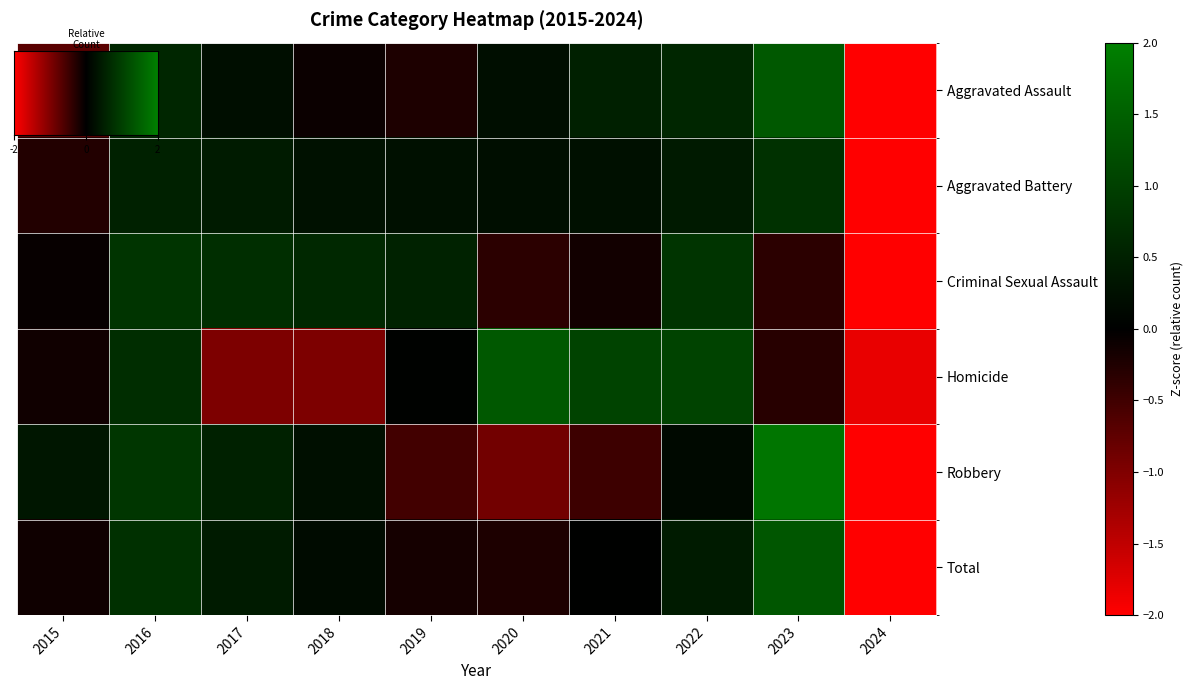

Reading left to right, extract all data points from this chart.

Aggravated Assault: 2015=-0.7	2016=0.6	2017=0.2	2018=-0.1	2019=-0.2	2020=0.2	2021=0.5	2022=0.6	2023=1.4	2024=-2.5
Aggravated Battery: 2015=-0.3	2016=0.5	2017=0.4	2018=0.3	2019=0.3	2020=0.2	2021=0.3	2022=0.4	2023=0.8	2024=-2.9
Criminal Sexual Assault: 2015=-0.0	2016=0.8	2017=0.7	2018=0.6	2019=0.5	2020=-0.3	2021=-0.1	2022=0.8	2023=-0.3	2024=-2.7
Homicide: 2015=-0.1	2016=0.7	2017=-1.0	2018=-1.0	2019=0.0	2020=1.4	2021=1.0	2022=1.0	2023=-0.3	2024=-1.8
Robbery: 2015=0.4	2016=0.8	2017=0.5	2018=0.2	2019=-0.5	2020=-0.9	2021=-0.5	2022=0.2	2023=1.8	2024=-2.0
Total: 2015=-0.1	2016=0.8	2017=0.4	2018=0.2	2019=-0.2	2020=-0.2	2021=0.0	2022=0.4	2023=1.3	2024=-2.7